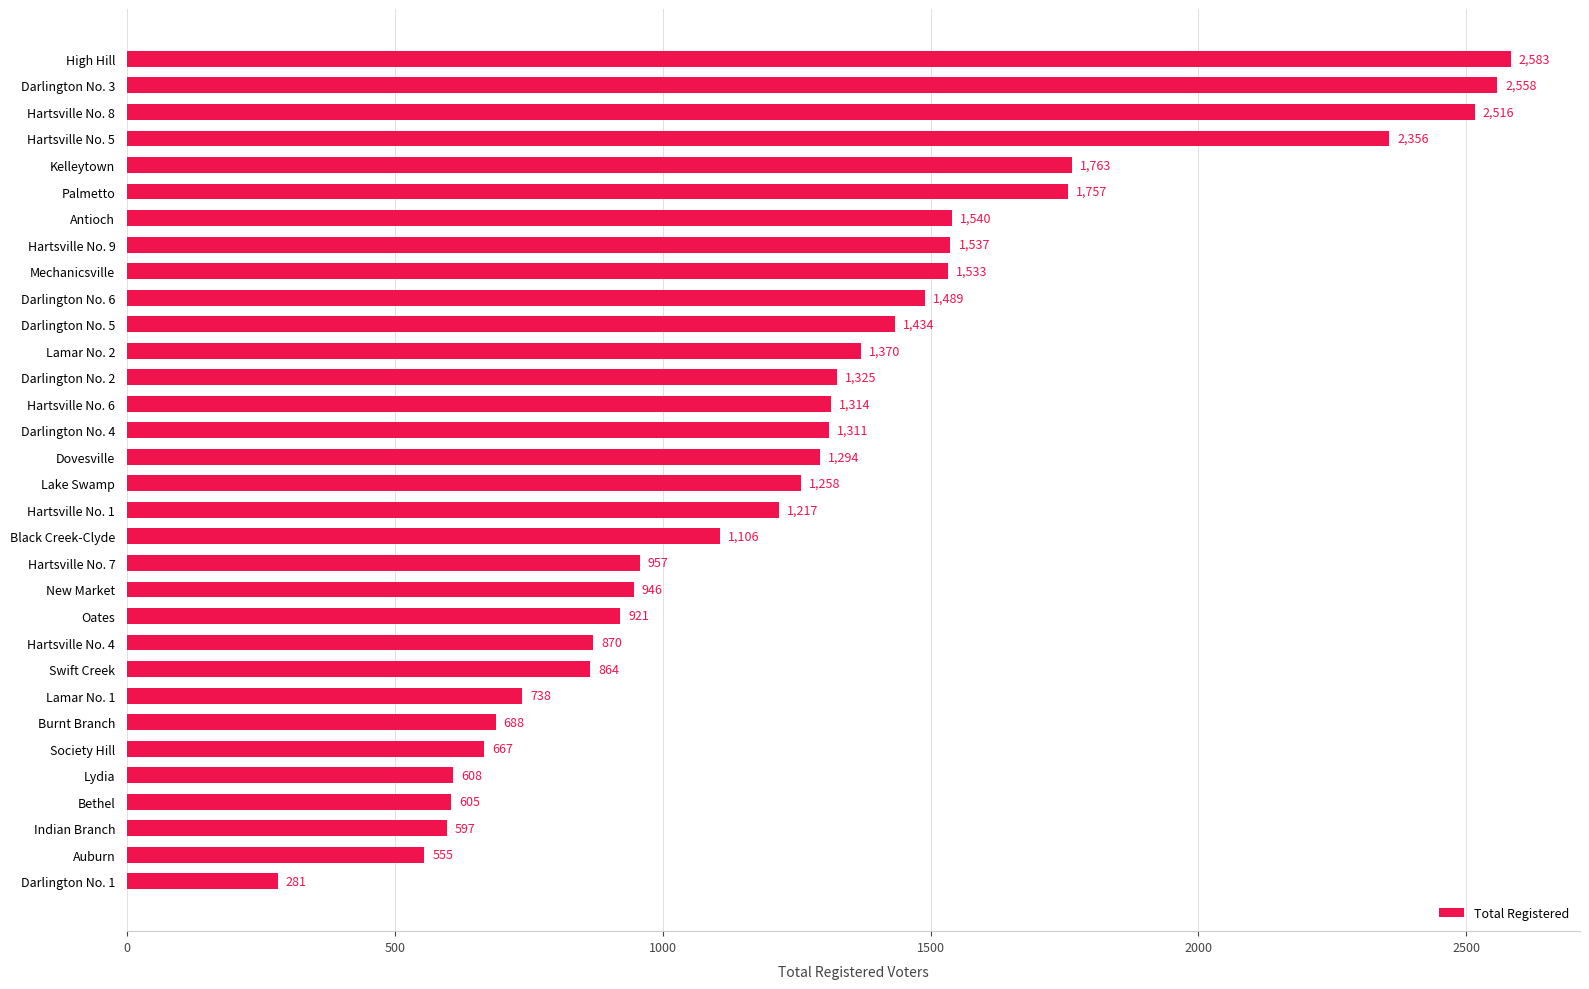

Reading top to bottom, extract all data points from this chart.

High Hill=2583	Darlington No. 3=2558	Hartsville No. 8=2516	Hartsville No. 5=2356	Kelleytown=1763	Palmetto=1757	Antioch=1540	Hartsville No. 9=1537	Mechanicsville=1533	Darlington No. 6=1489	Darlington No. 5=1434	Lamar No. 2=1370	Darlington No. 2=1325	Hartsville No. 6=1314	Darlington No. 4=1311	Dovesville=1294	Lake Swamp=1258	Hartsville No. 1=1217	Black Creek-Clyde=1106	Hartsville No. 7=957	New Market=946	Oates=921	Hartsville No. 4=870	Swift Creek=864	Lamar No. 1=738	Burnt Branch=688	Society Hill=667	Lydia=608	Bethel=605	Indian Branch=597	Auburn=555	Darlington No. 1=281